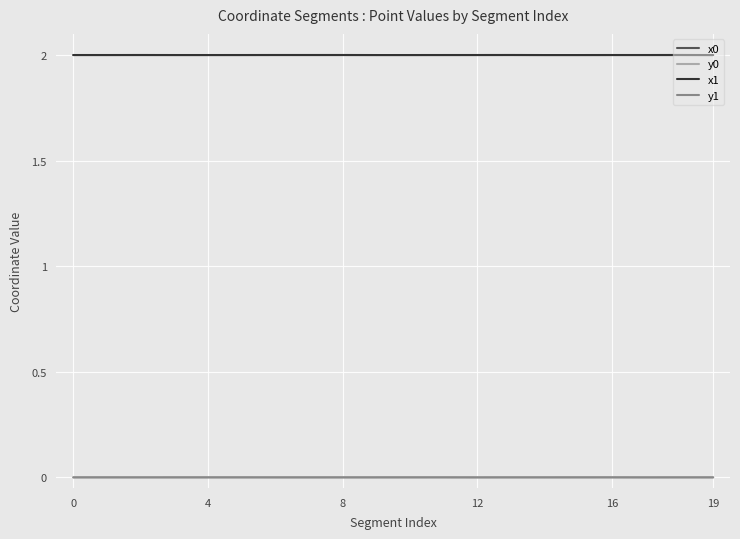

True or false: x0 and y1 intersect in this chart.

False